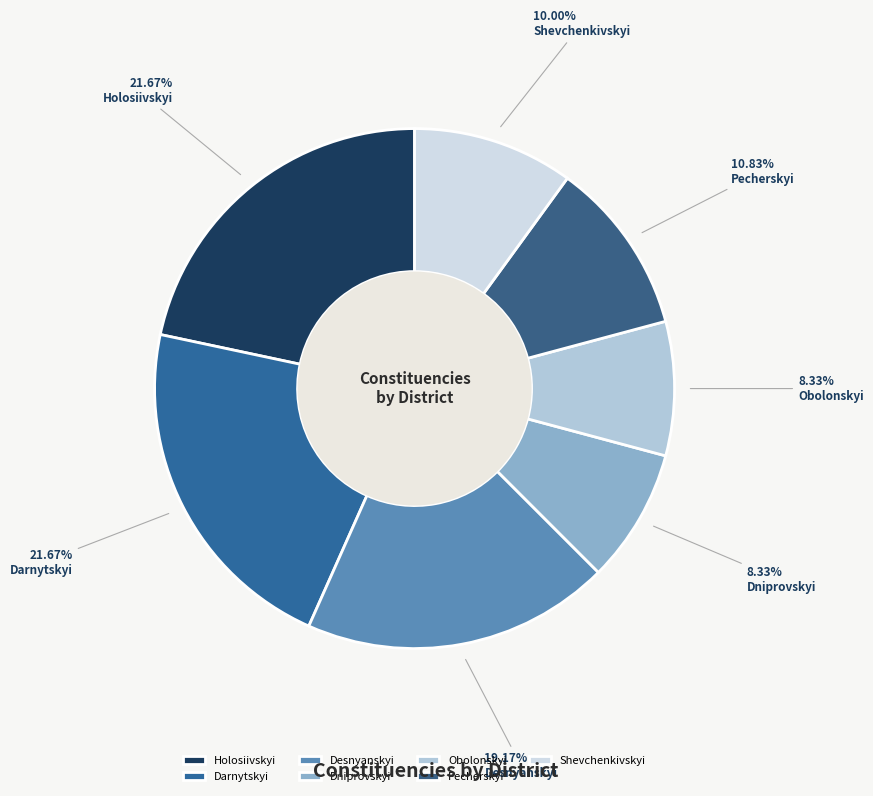

Count the number of slices in the pie.

7